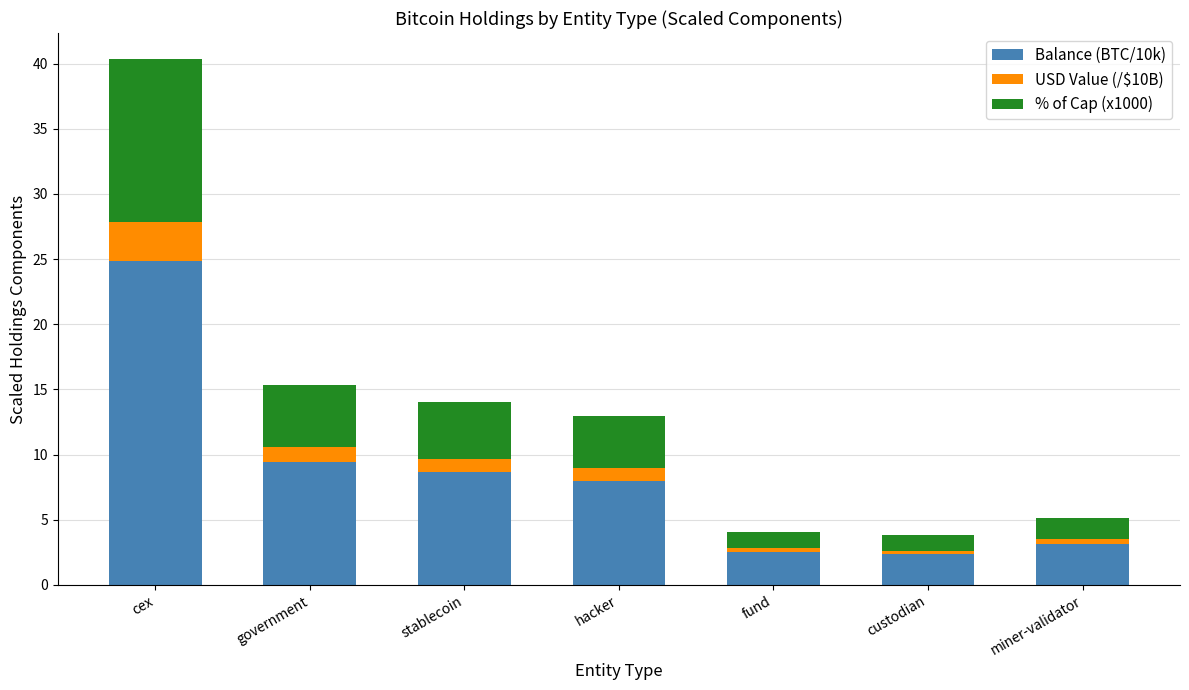

True or false: Balance (BTC/10k) has a value of 3.2 at miner-validator.

True